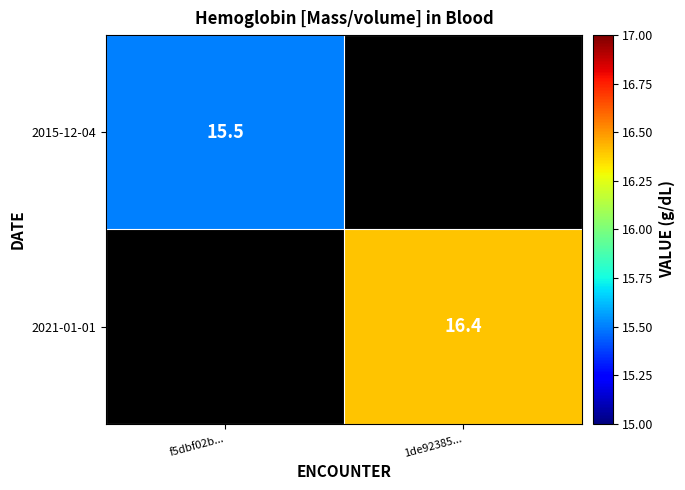

The value of 2021-01-01 at 1de92385... is 25.1. True or false?

False